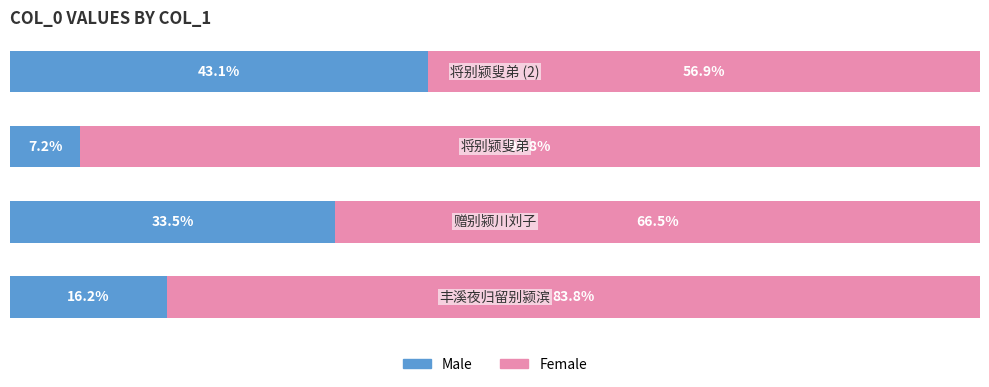

What is the sum of all Female values?

300.0